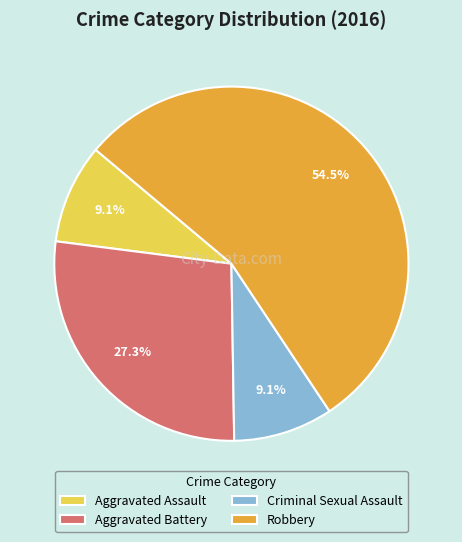

How much of the chart is everything except Aggravated Battery?

72.7%